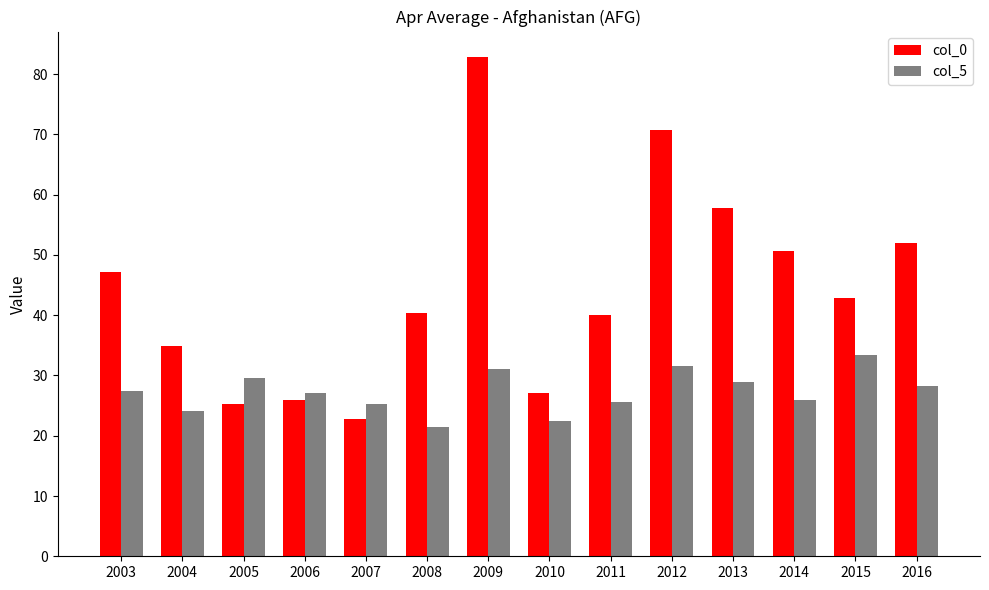

What is the sum of the col_0 values at 2007 and 2009?

105.7